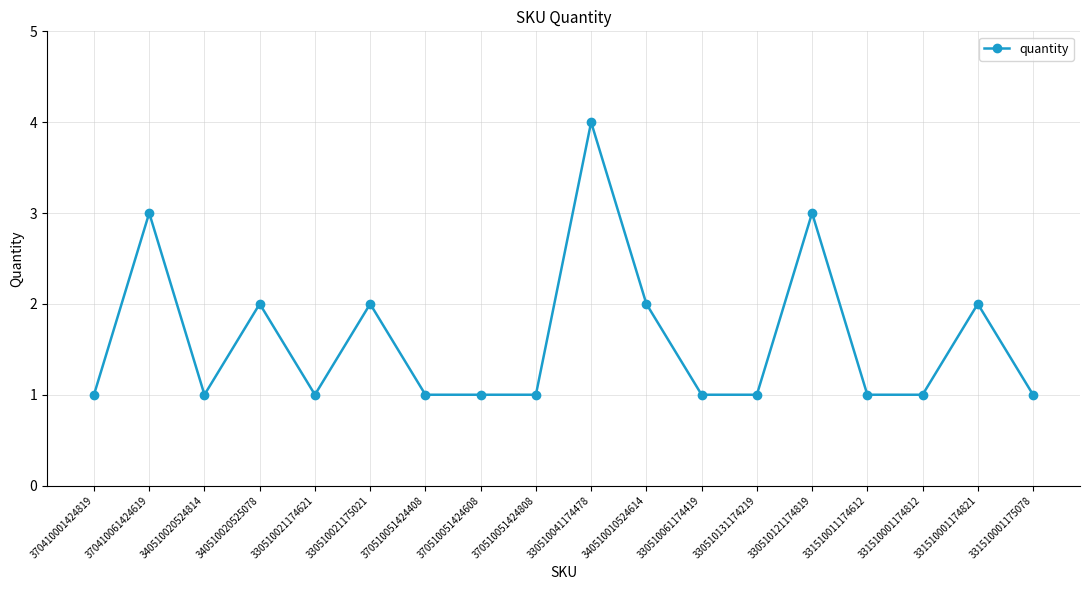

What value does the data have at 330510041174478?

4